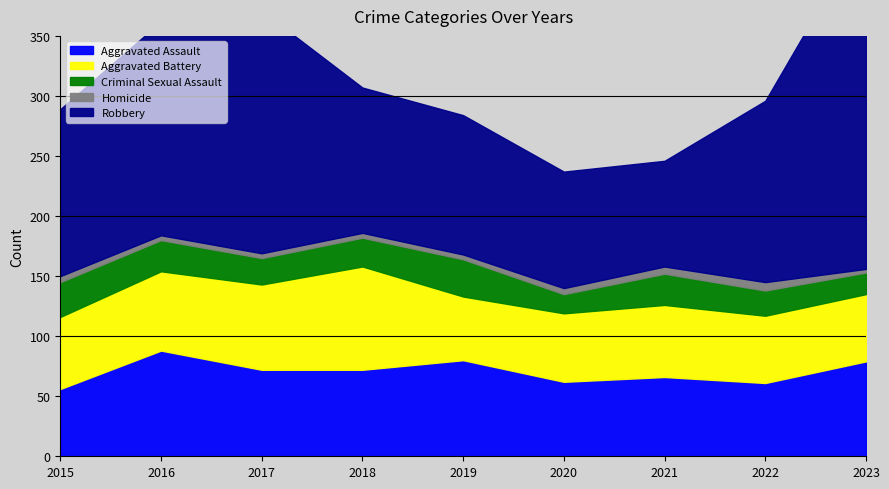

What is the value of the Aggravated Assault point at the 3rd from the left?

72